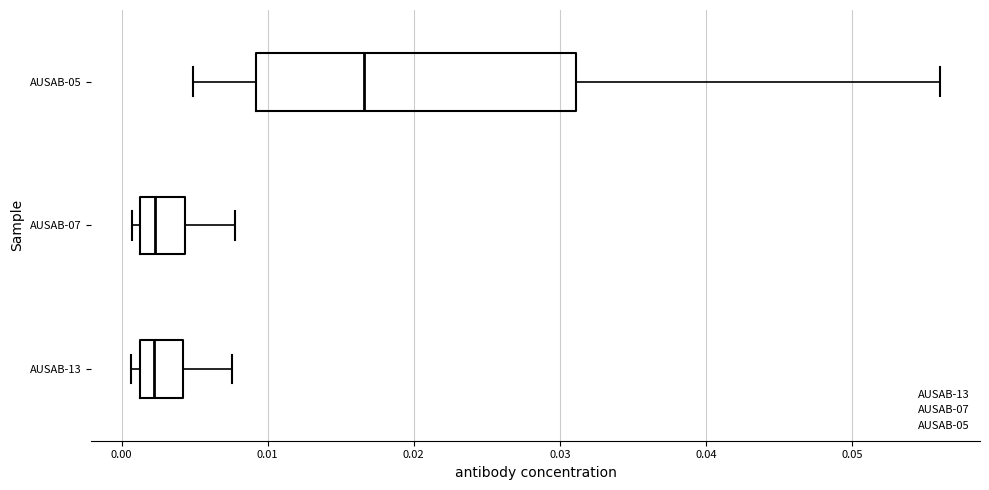

Reading bottom to top, transcribe this box plot: for each box, give where its median line is, the range the box spans, and where its two whiskers end, as read against the x-axis. The values are not printed on the chart, so give them approximately, as read against the axis.

AUSAB-13: median 0.002, box 0.001 to 0.004, whiskers 0.001 (just left of the box's left edge) to 0.008
AUSAB-07: median 0.002, box 0.001 to 0.004, whiskers 0.001 (just left of the box's left edge) to 0.008
AUSAB-05: median 0.017, box 0.009 to 0.031, whiskers 0.005 to 0.056